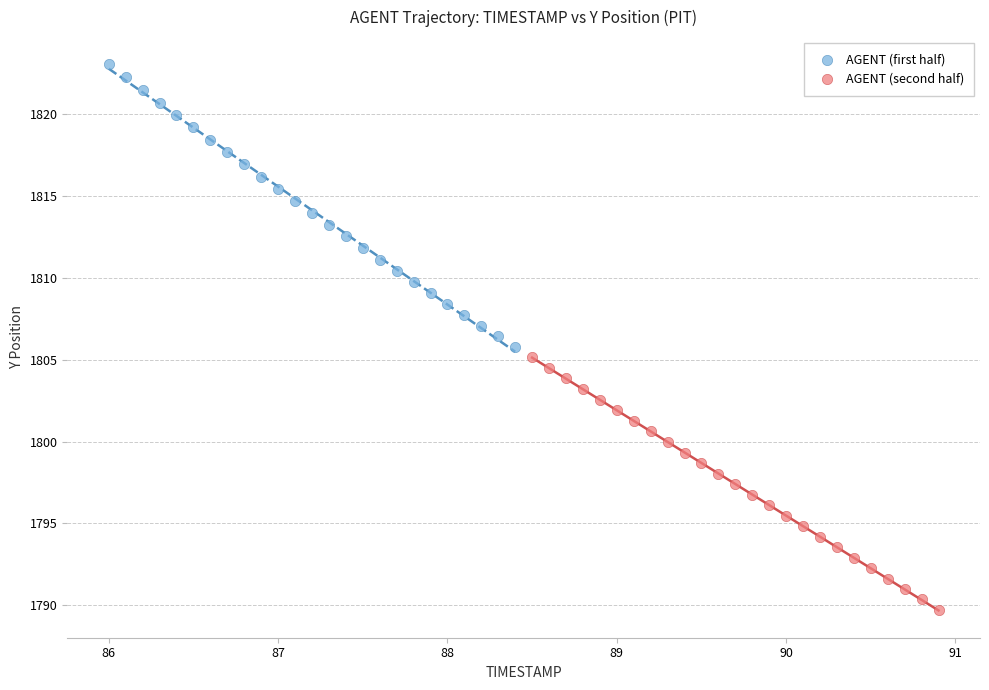

Which series has the widest spread of Y values?

AGENT (first half)